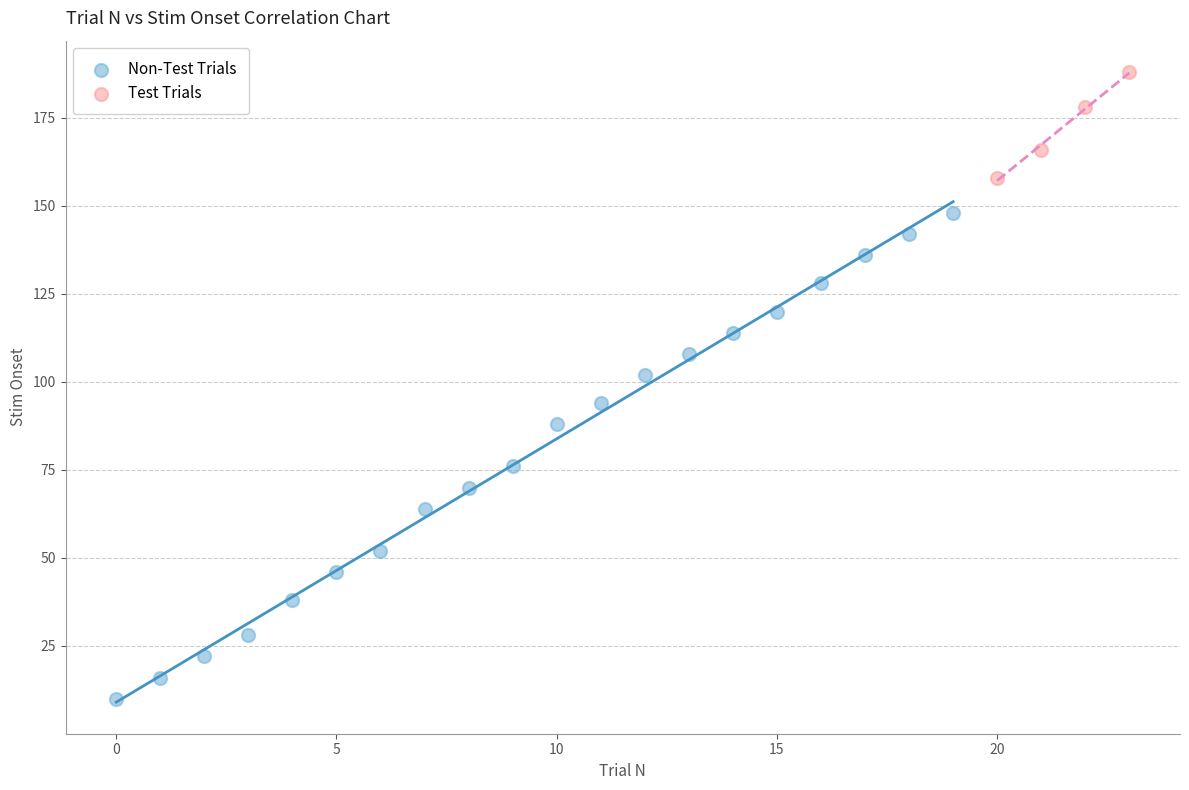

Which series has the largest Y range (max minus min)?

Non-Test Trials